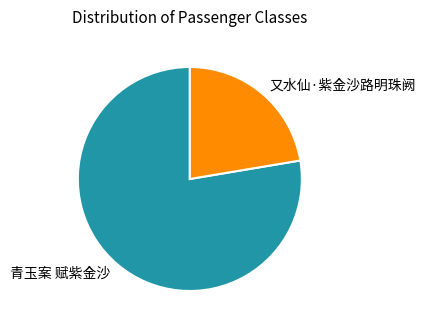

Is it true that 又水仙·紫金沙路明珠阙 is 11% of the pie?

False